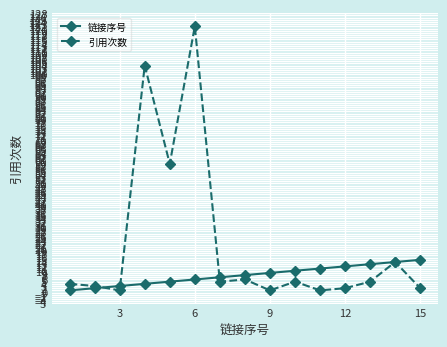

At how many categories does at least one series exceed 38?

3